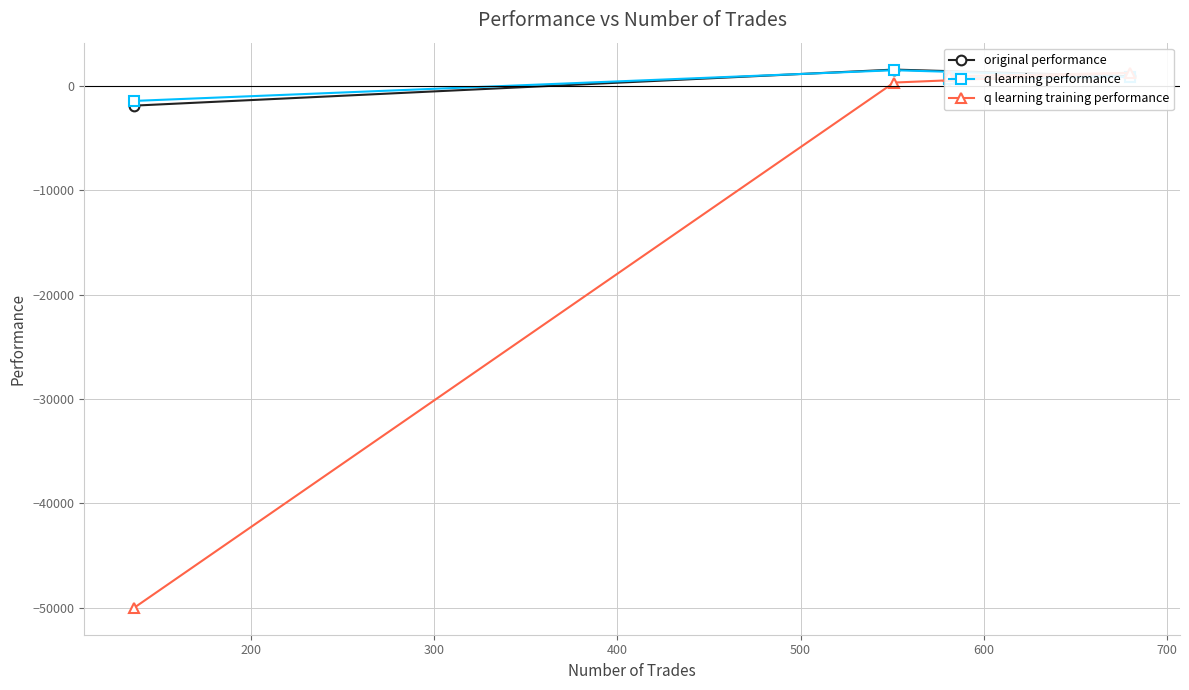

What is the highest value of the q learning performance series?

1487.5